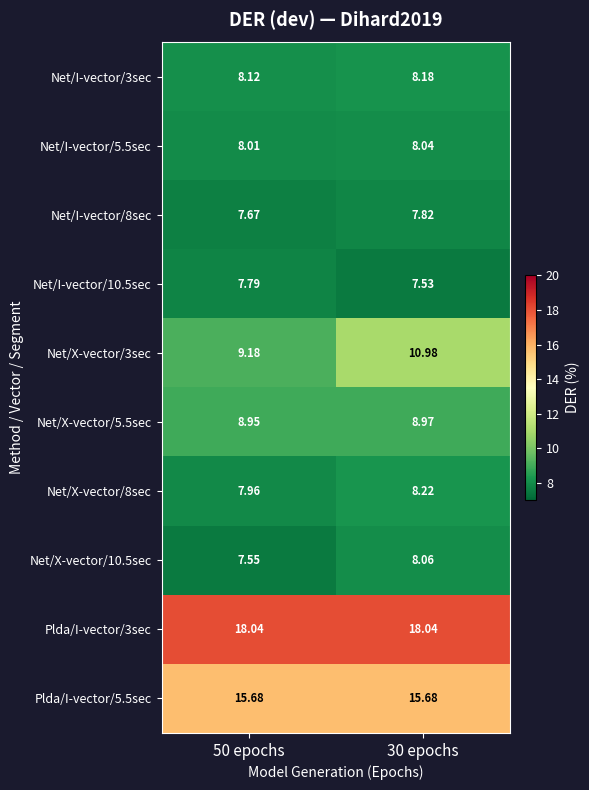

Is the value of Plda/I-vector/5.5sec at 50 epochs greater than the value of Net/I-vector/10.5sec at 30 epochs?

Yes